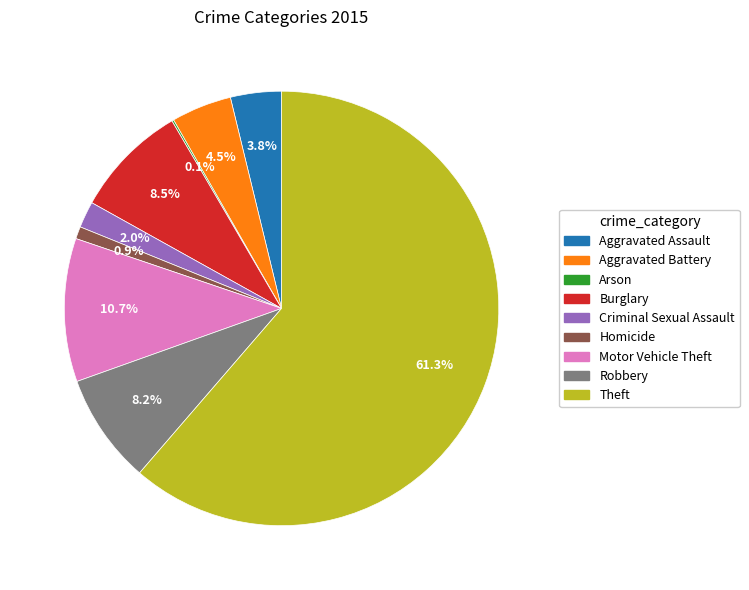

How much of the chart is everything except Aggravated Assault?

96.2%